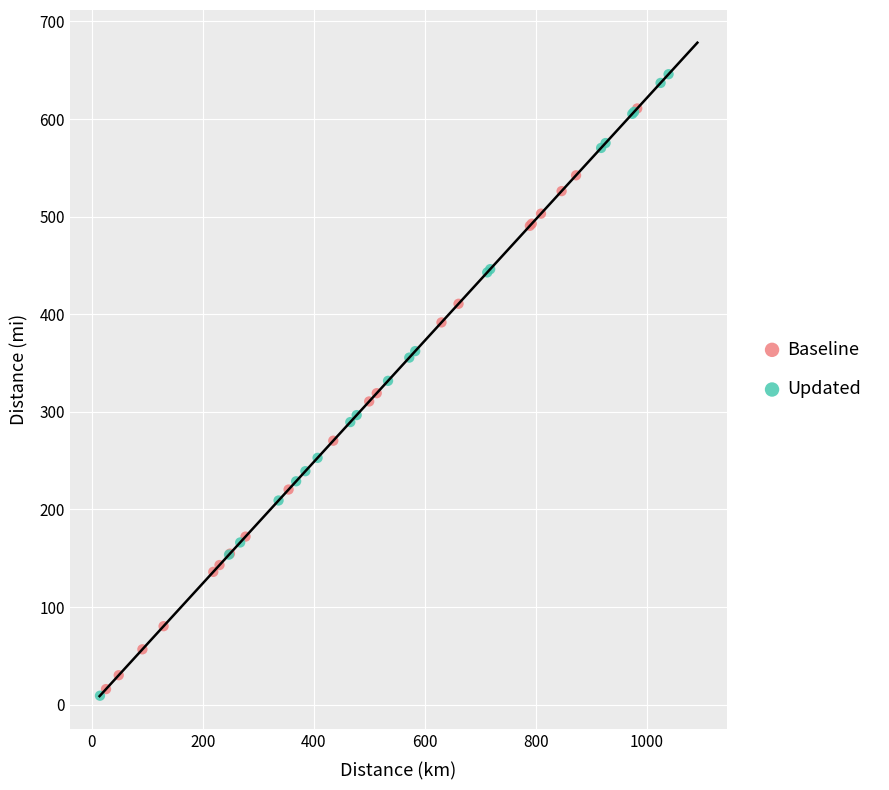

Which series contains the highest Y value?

Updated